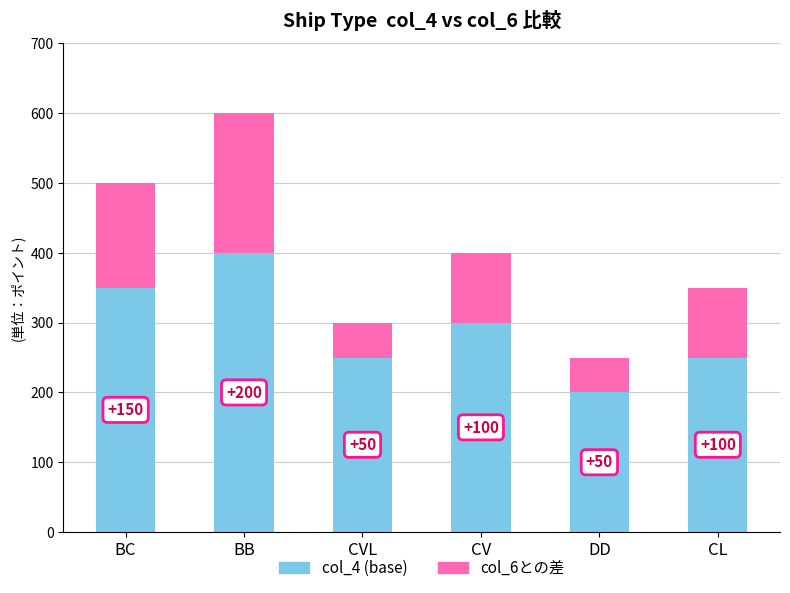

At which category is the sum across all series the highest?

BB